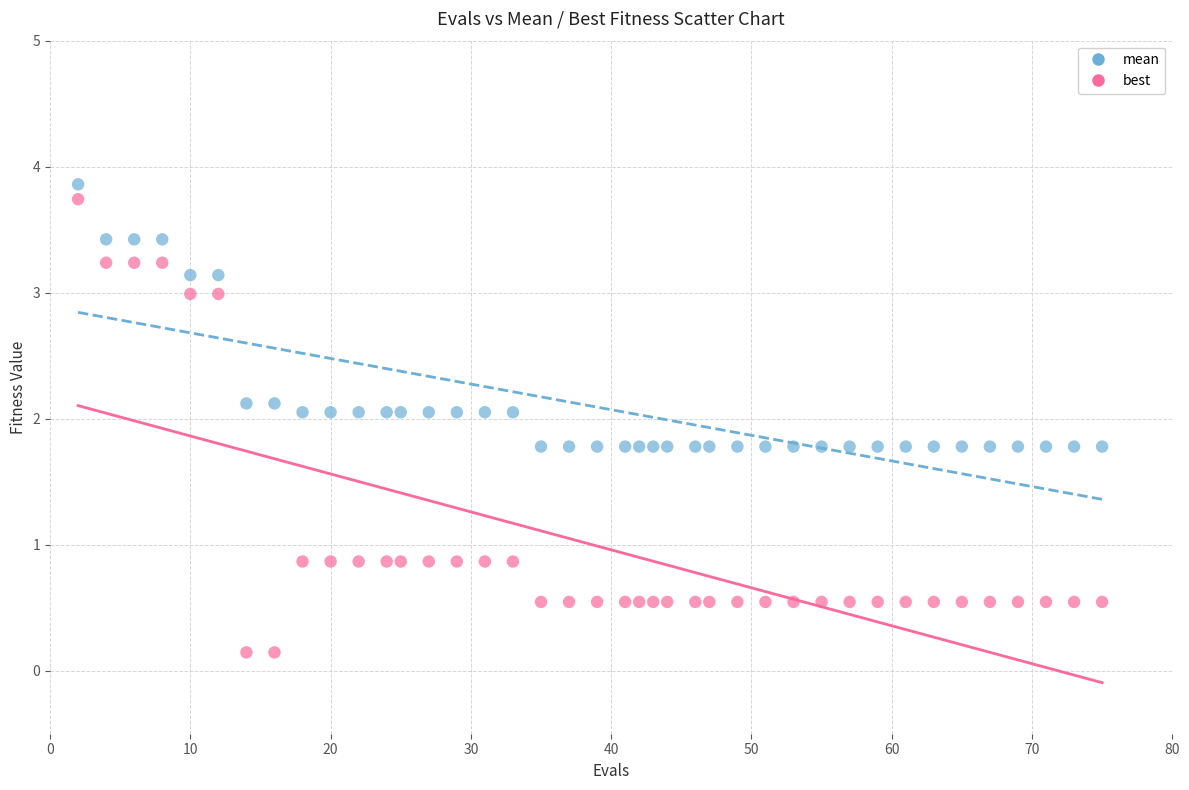

Which series contains the lowest Y value?

best